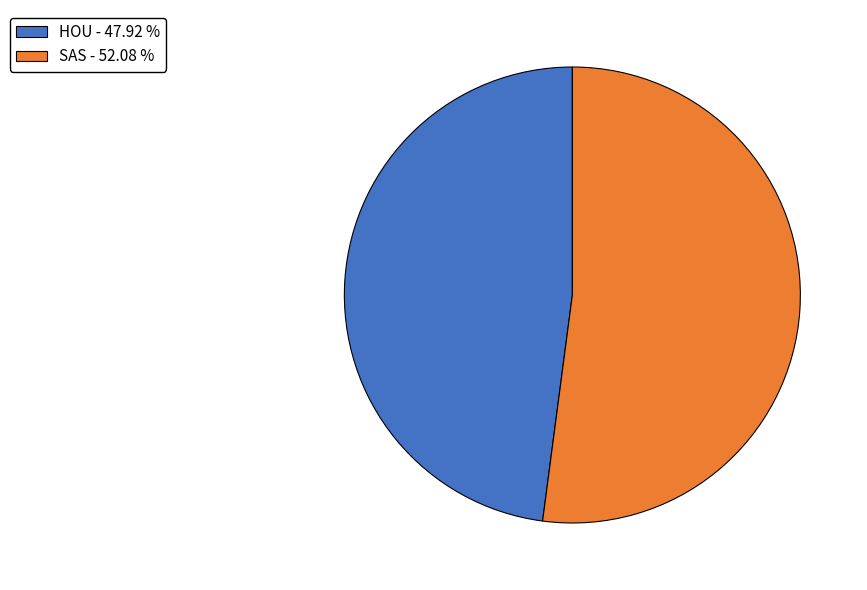

Combined, do SAS - 52.08 % and HOU - 47.92 % account for over 50%?

Yes